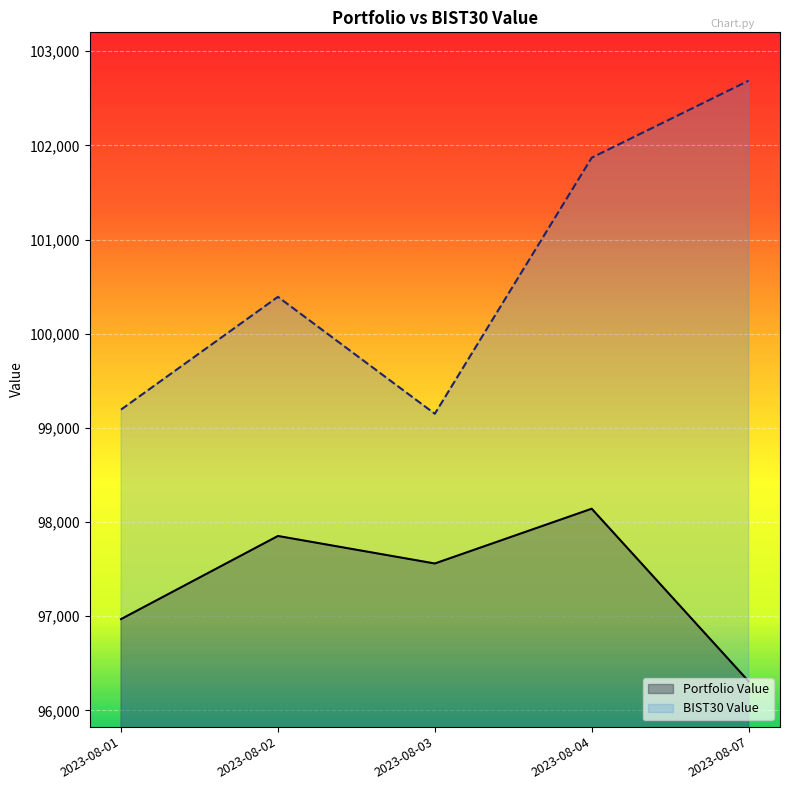

Is it true that BIST30 Value equals 50499.1 at 2023-08-01?

False